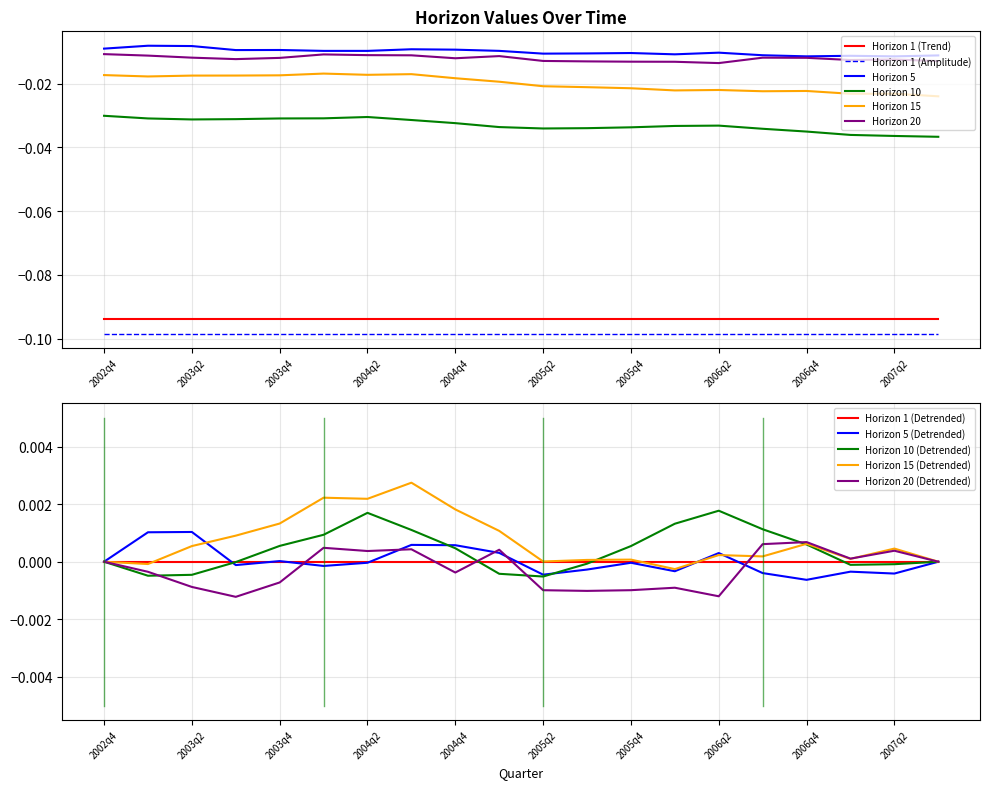

Is the value of Horizon 1 (Trend) at 2004q2 greater than the value of Horizon 5 at 2006q2?

No